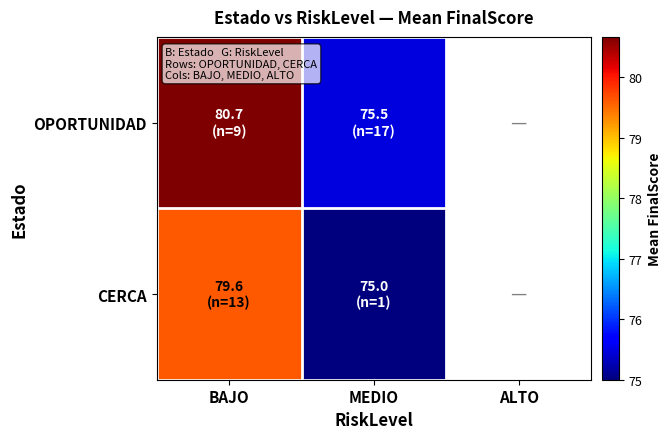

Which series has the largest range (max minus min)?

OPORTUNIDAD